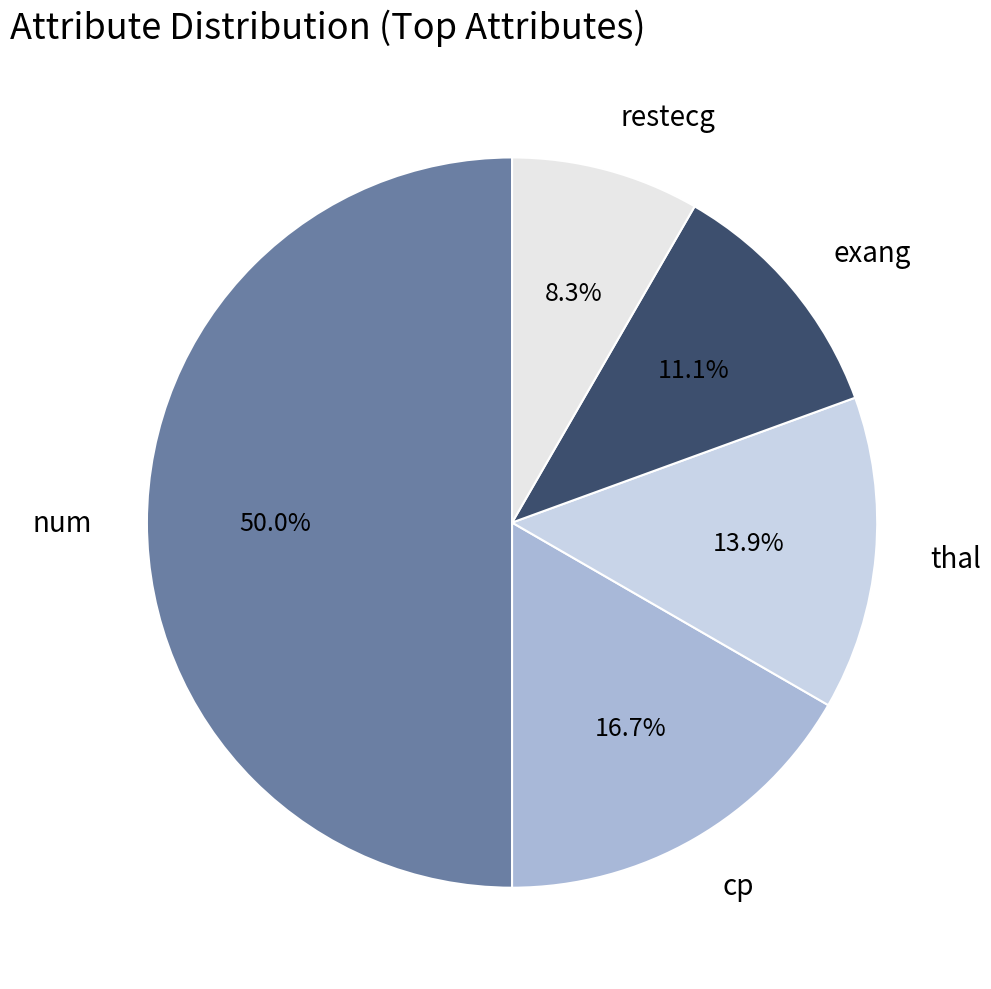

To the nearest percent, what is the difference between the num and cp slice percentages?

33%